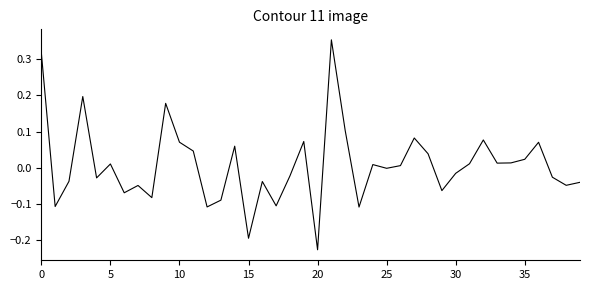

At which category does the chart reach its minimum across all series?

20